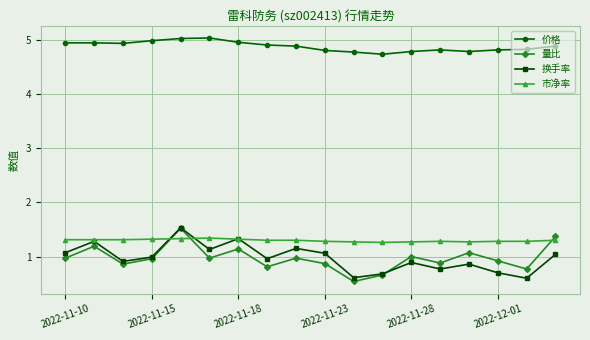

In 量比, how many points are higher than both neighbors (excluding endpoints)?

6